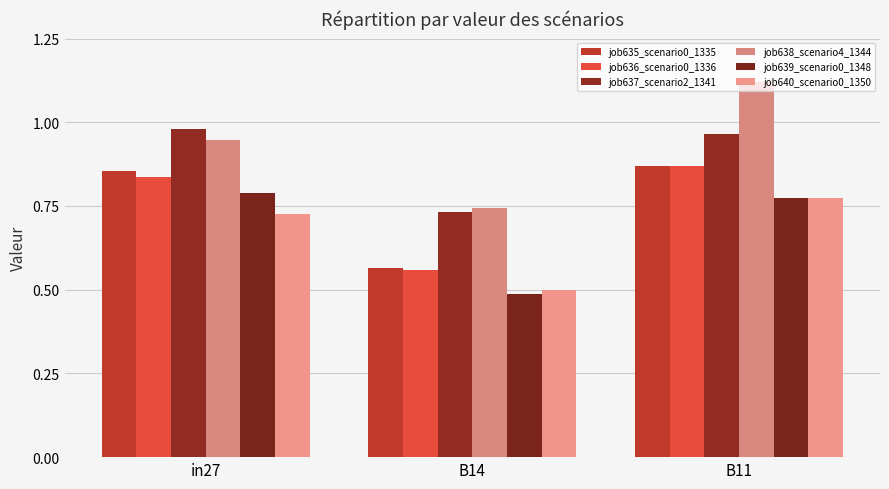

Is the value of job635_scenario0_1335 at in27 greater than the value of job638_scenario4_1344 at B14?

Yes